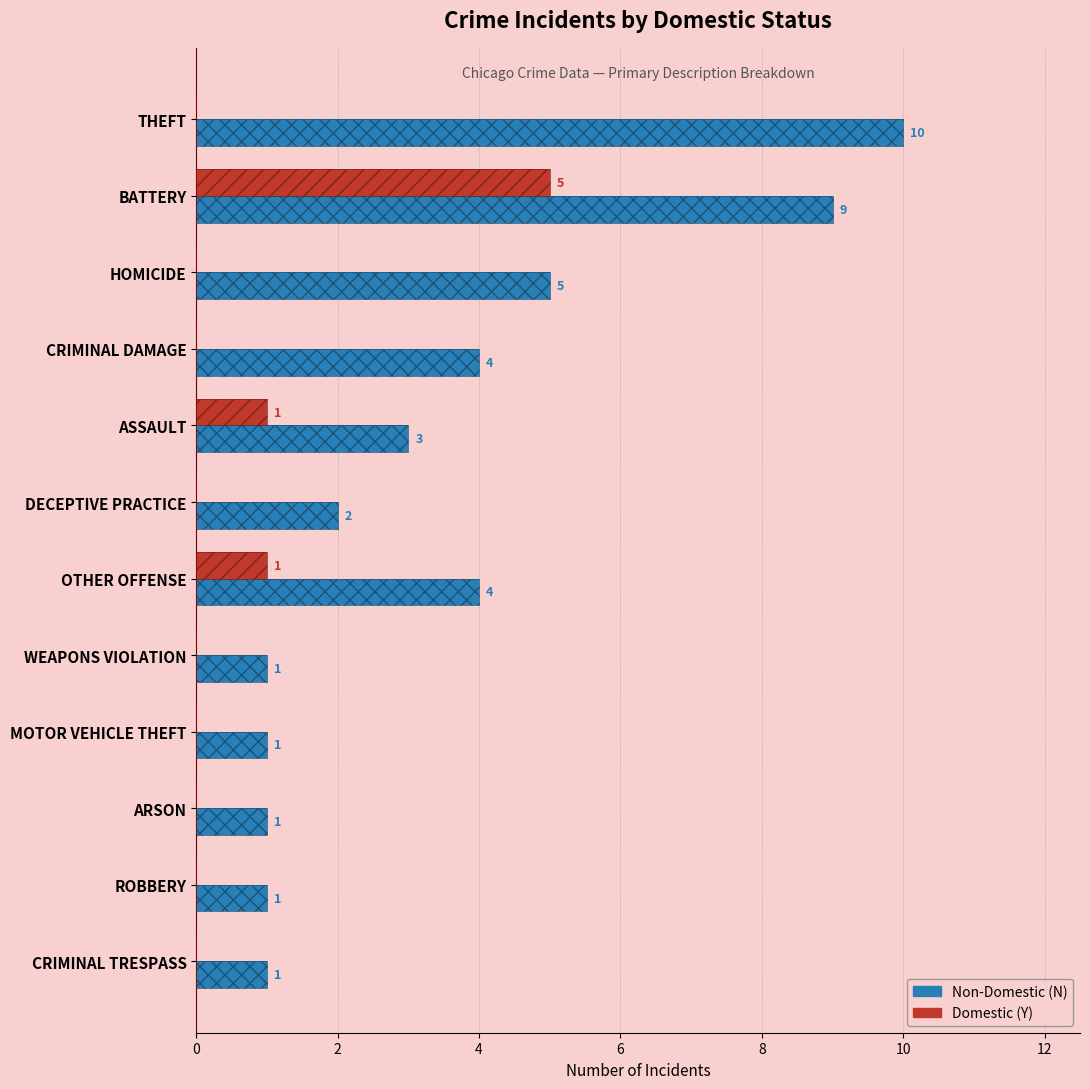

List the series in order of their overall mean, highest first.

N (Non-Domestic), Y (Domestic)